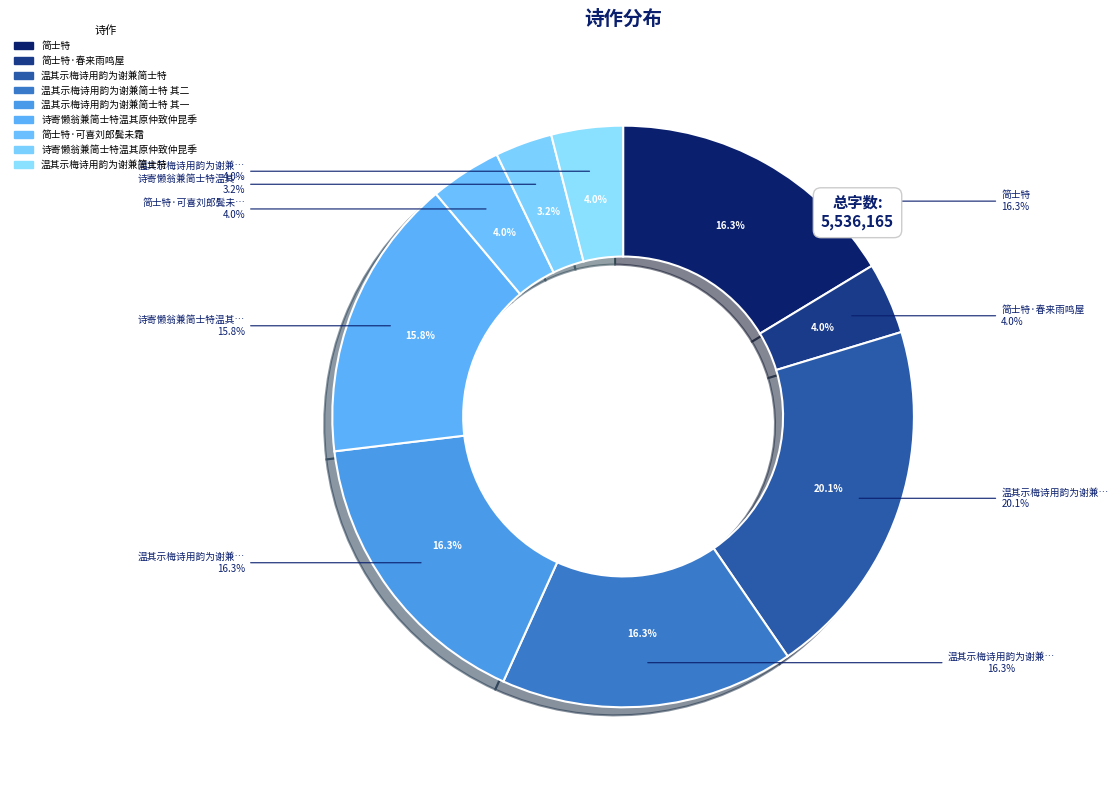

How many segments does this pie chart have?

9